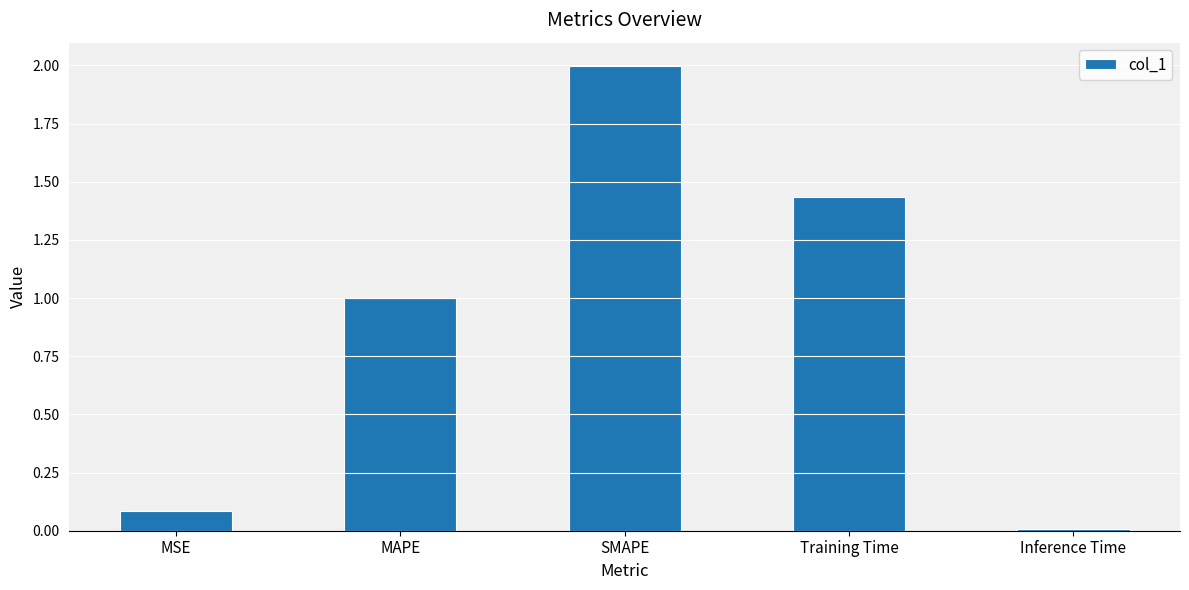

Does the chart contain stacked bars?

No